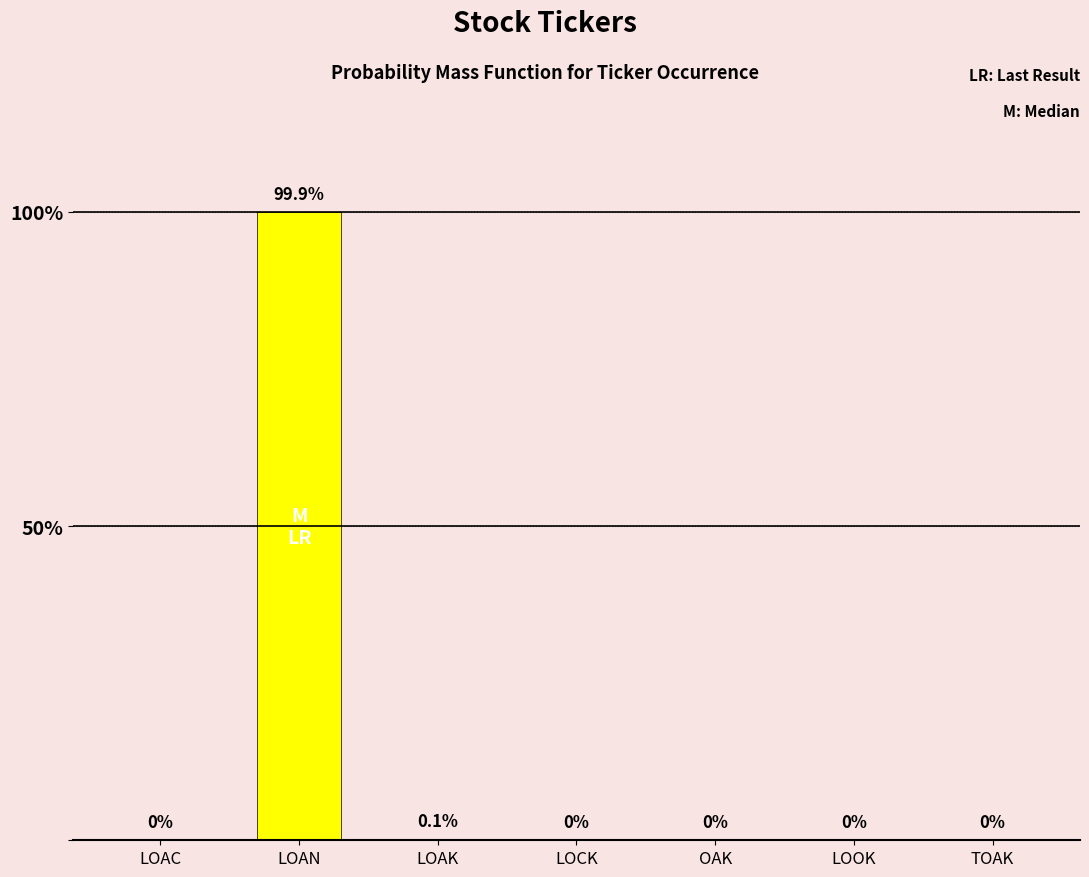

Where is the data nearest to the value 49?

LOAK